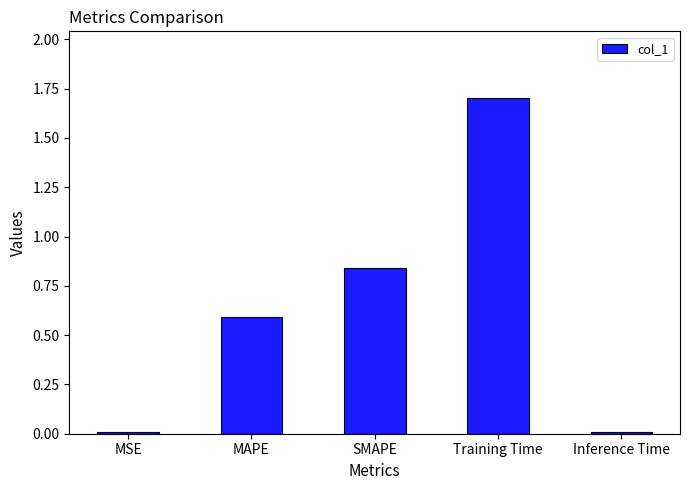

What is the sum of all values?

3.1